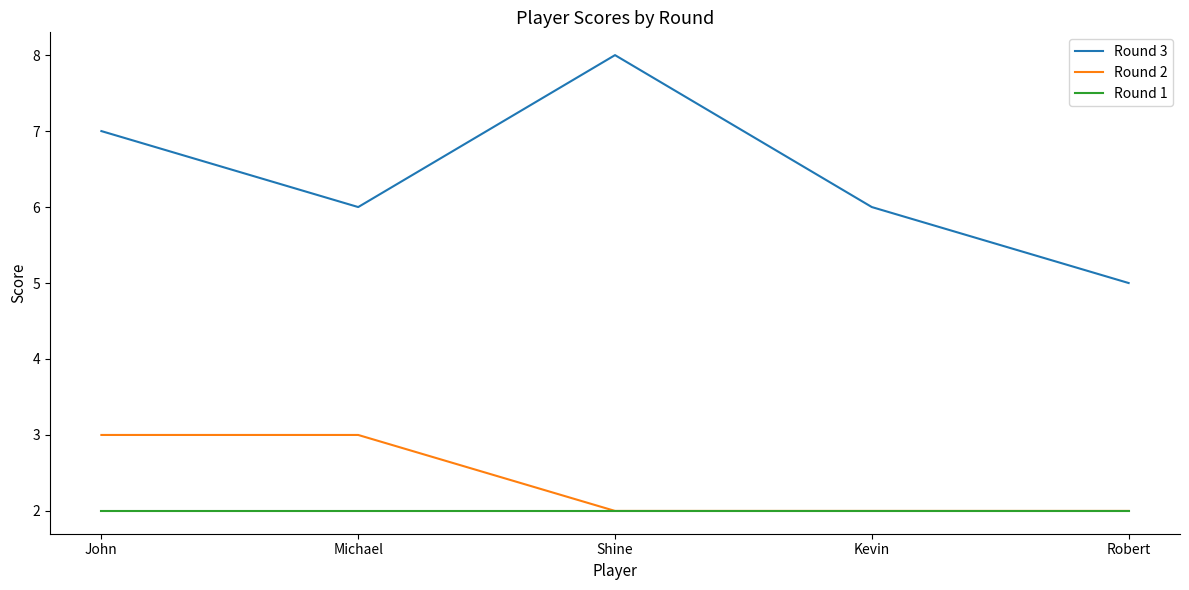

Reading right to left, list all the values displayed in this chart.

Round 3: 5	6	8	6	7
Round 2: 2	2	2	3	3
Round 1: 2	2	2	2	2